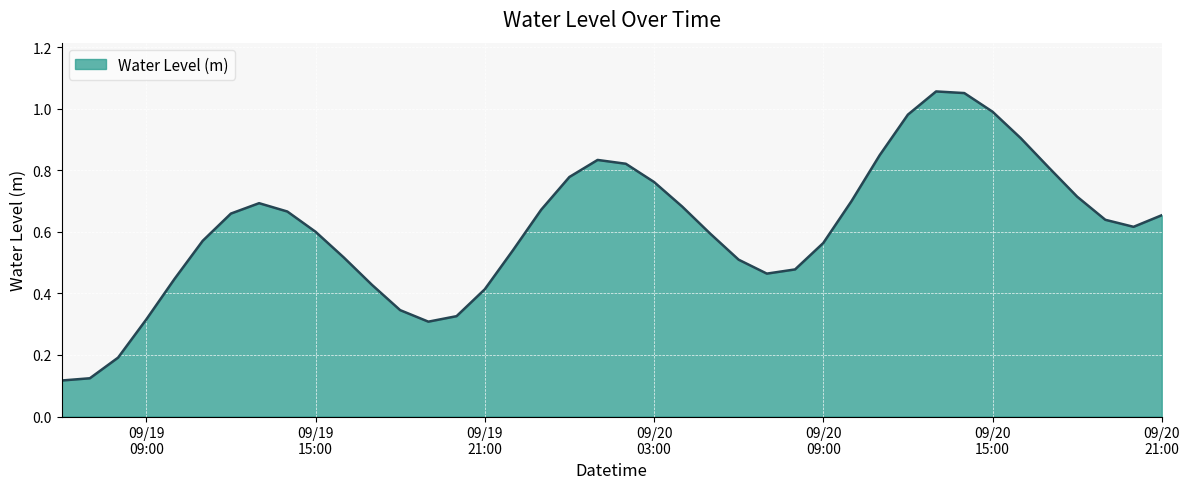

Does the chart display data point markers on the line(s)?

No